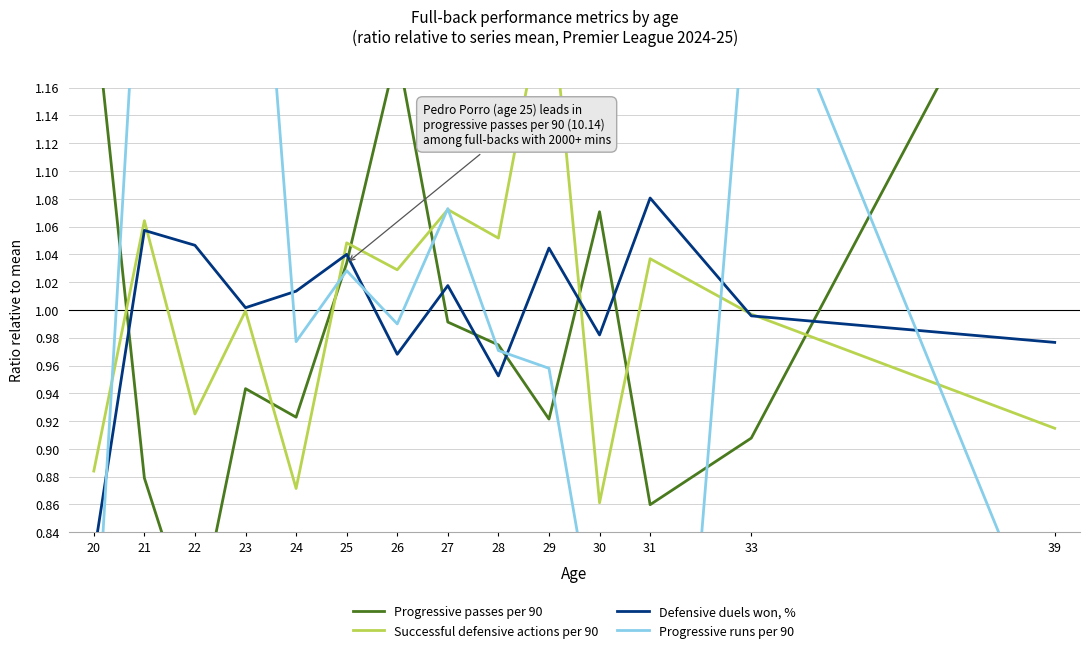

What is the maximum value shown in the chart?

1.4